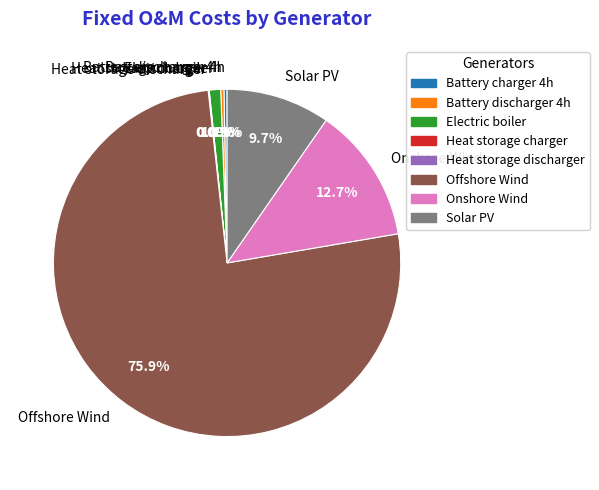

Which slice represents more than half of the pie?

Offshore Wind